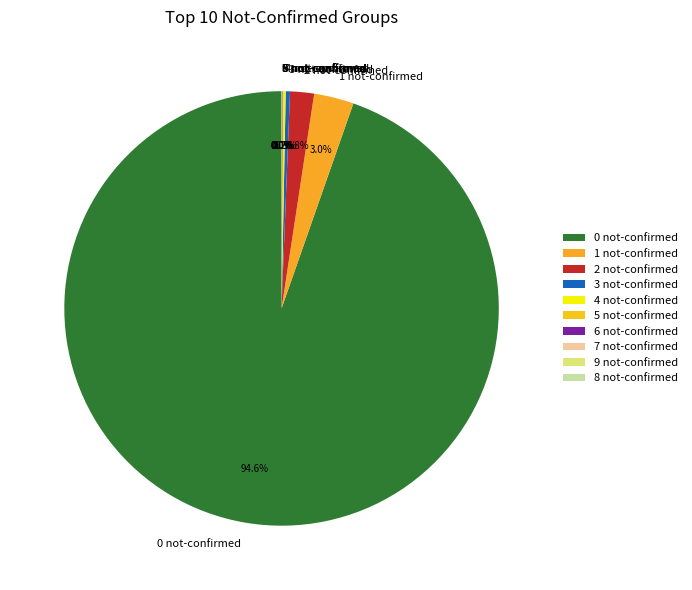

Which category accounts for the majority?

0 not-confirmed